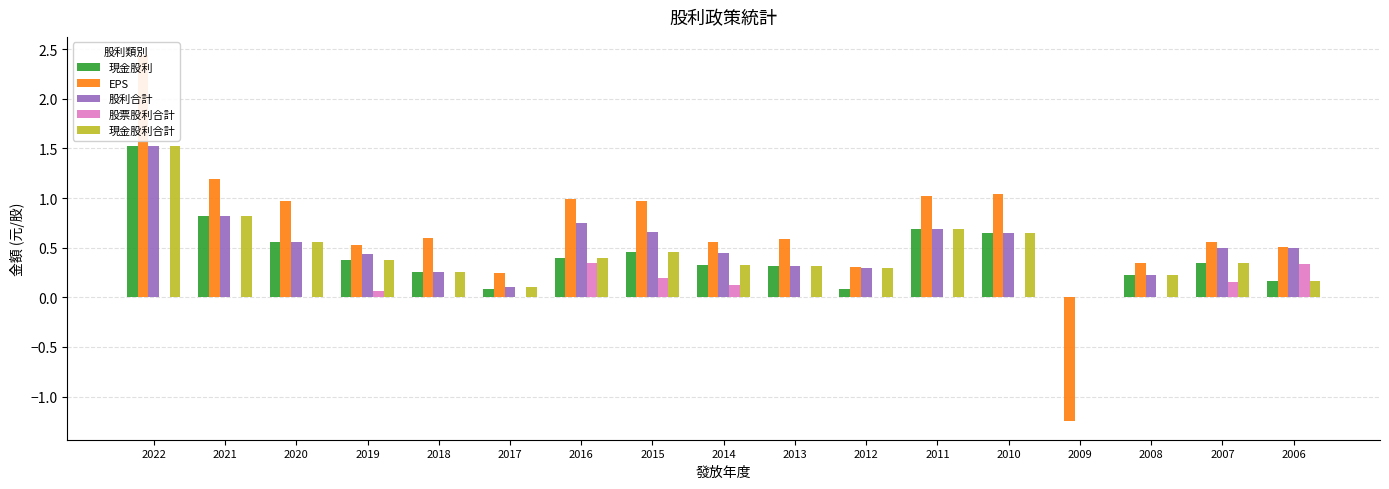

At which category is the sum across all series the highest?

2022